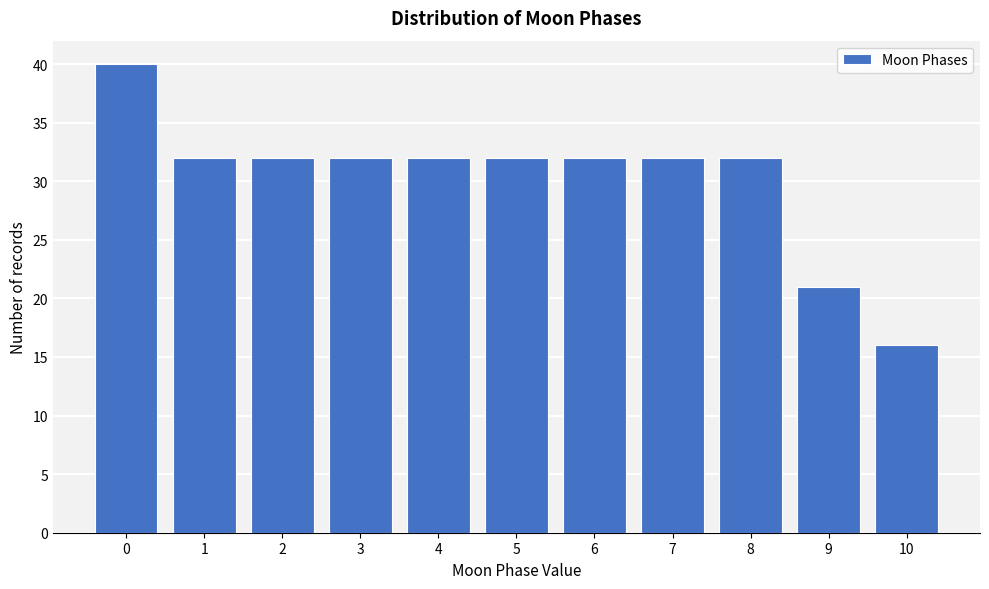

Reading left to right, list all the values displayed in this chart.

40	32	32	32	32	32	32	32	32	21	16